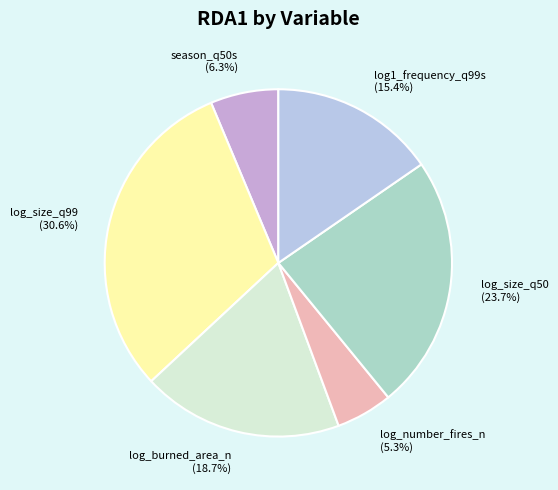

Is it true that season_q50s is 6% of the pie?

True